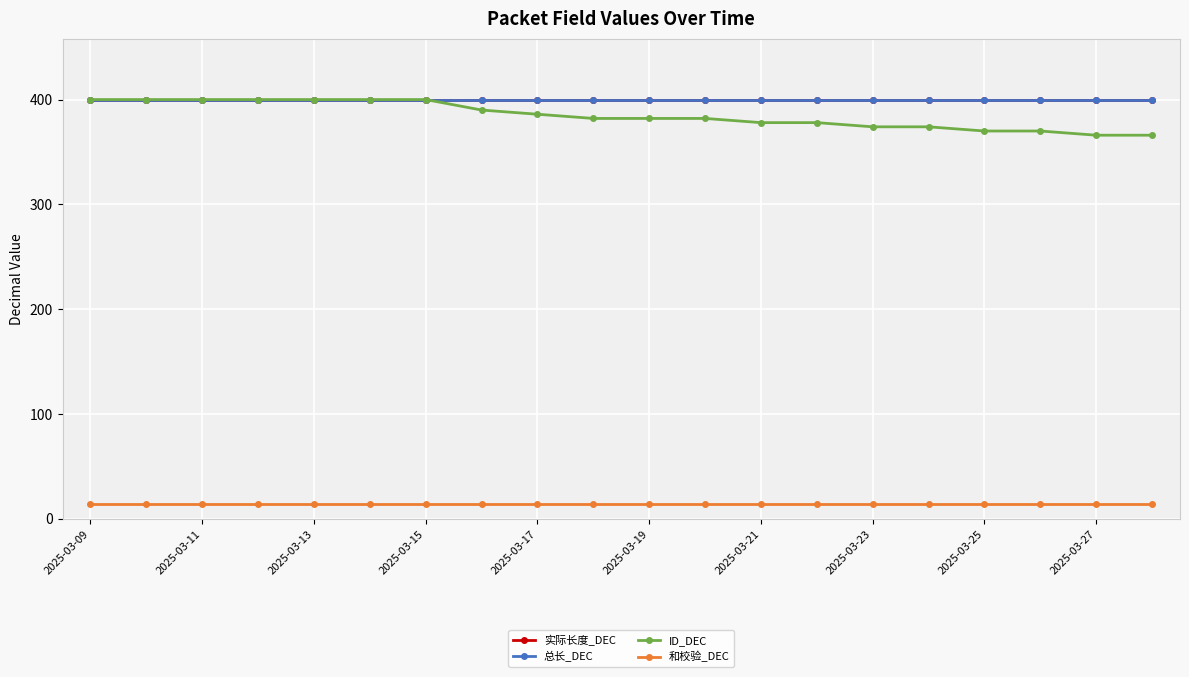

Does the chart display data point markers on the line(s)?

Yes